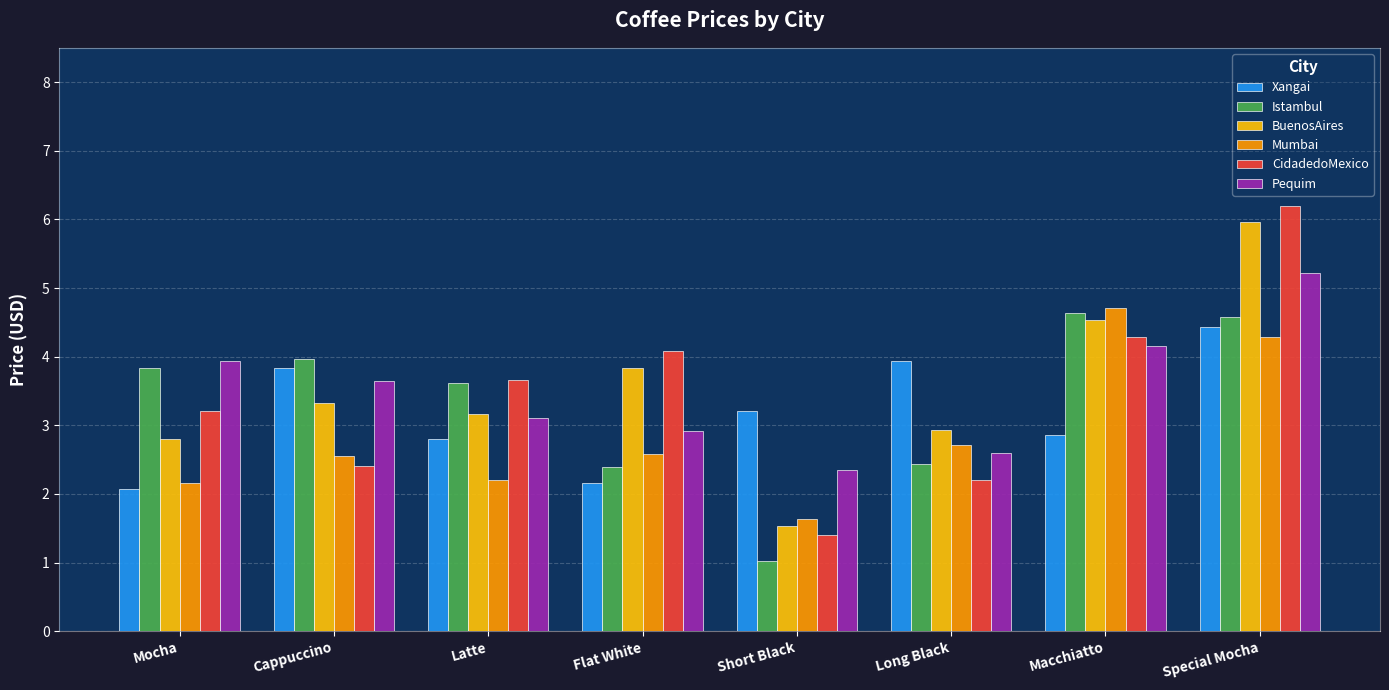

Rank the series by their maximum value, from highest to lowest.

CidadedoMexico, BuenosAires, Pequim, Mumbai, Istambul, Xangai